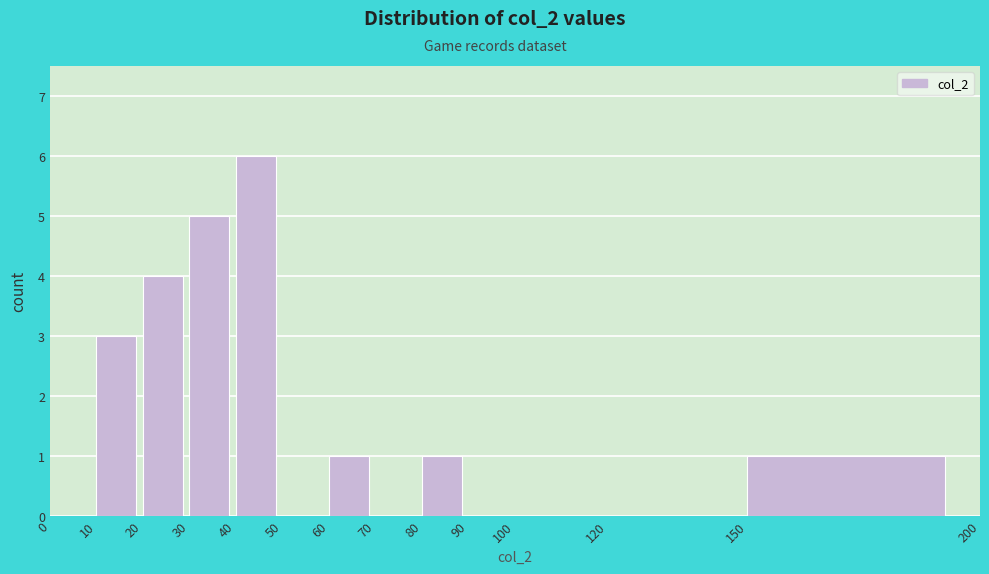

Over which range of the x-axis is the bar tallest?

40 to 50